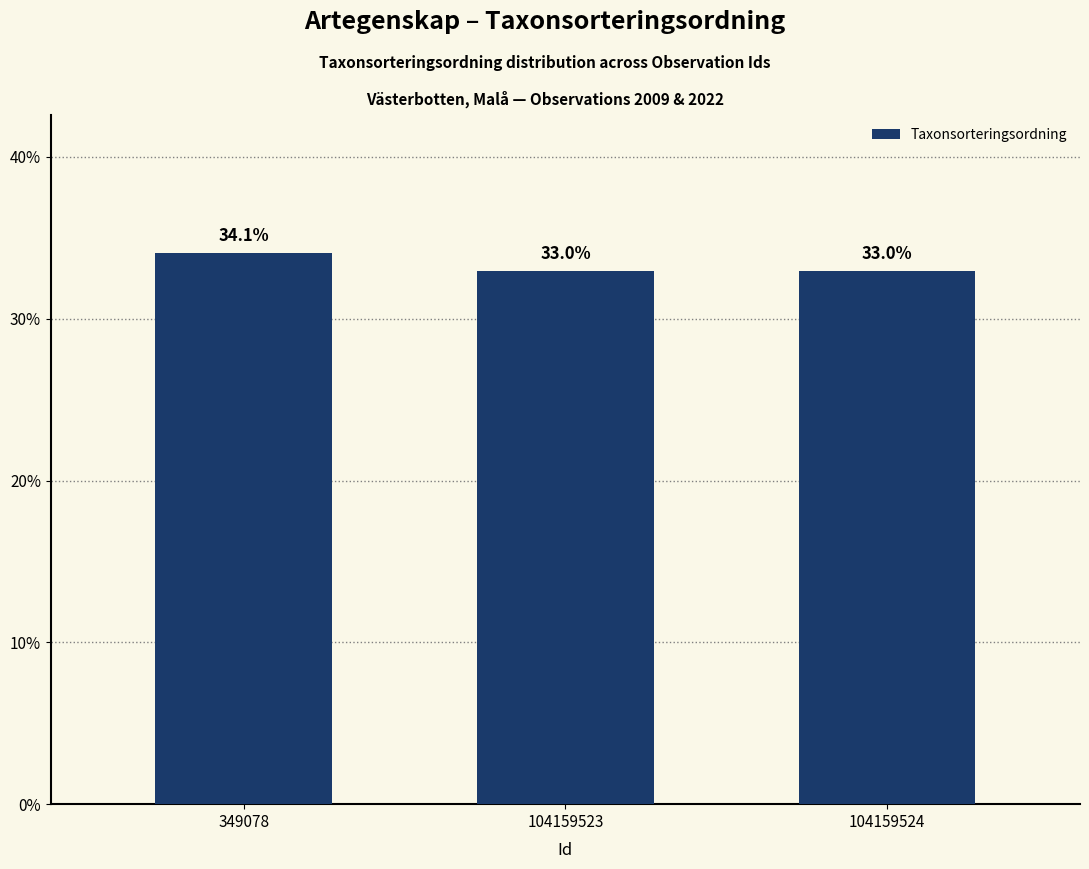

Does the chart contain stacked bars?

No